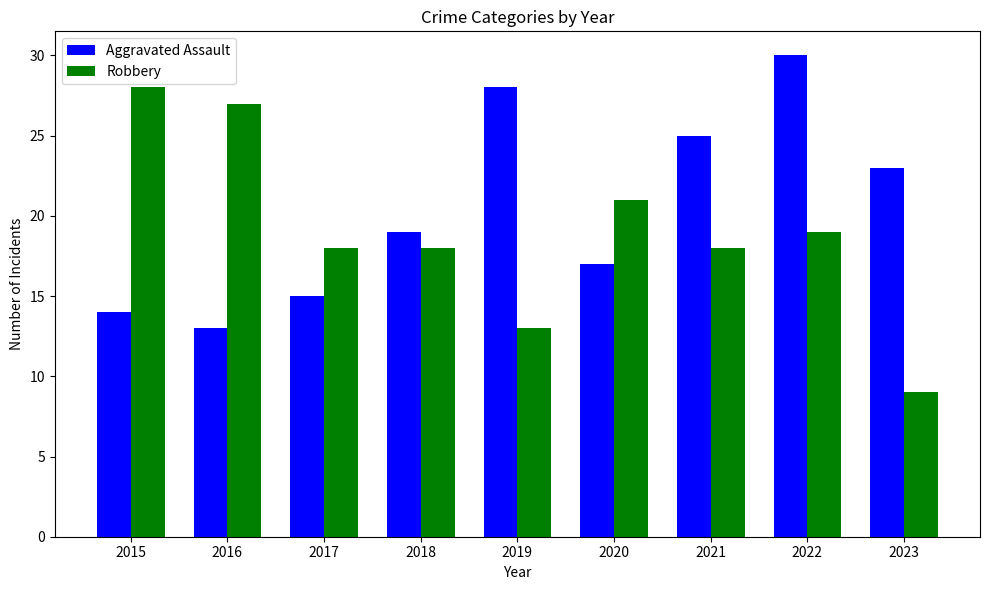

At which category is the sum across all series the highest?

2022